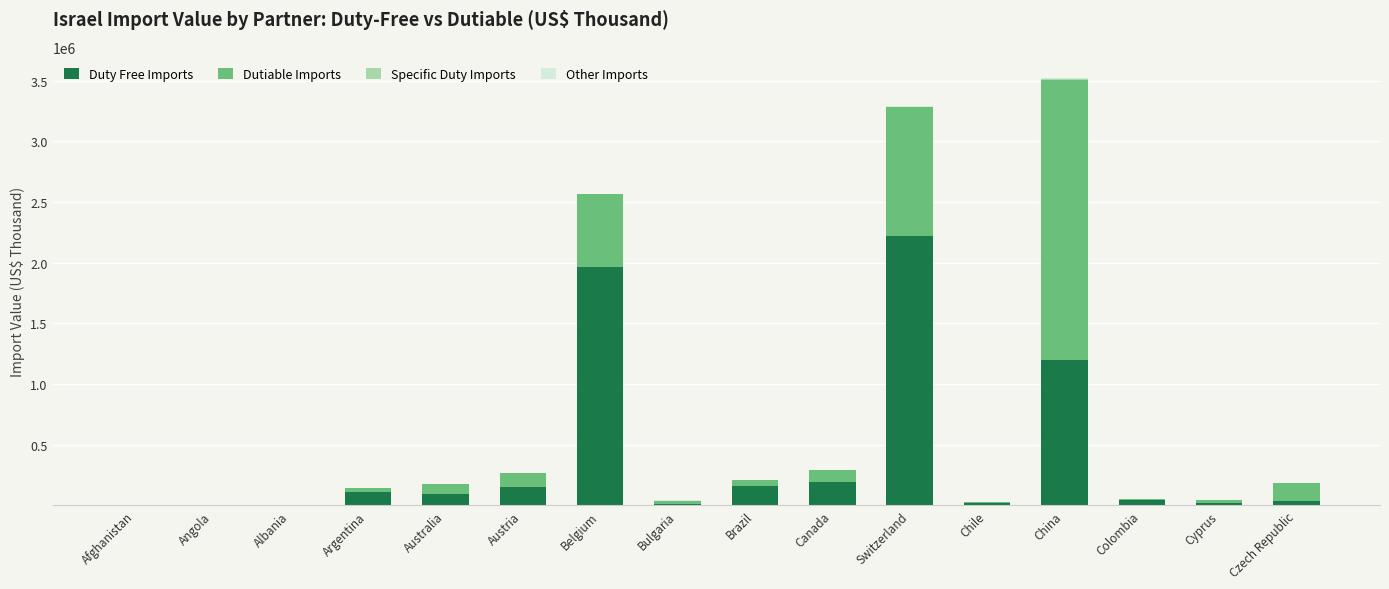

Are the bars horizontal?

No